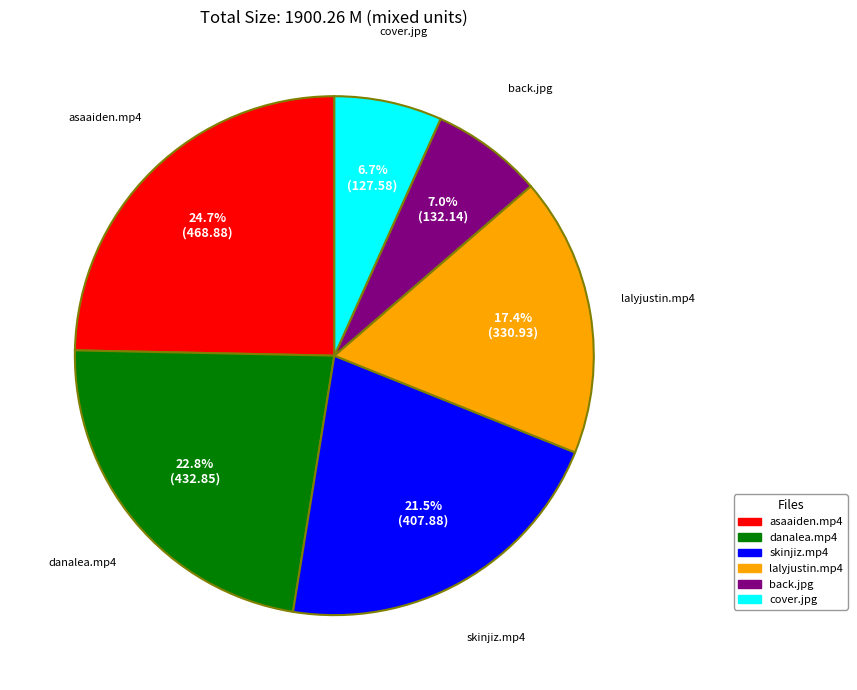

Does cover.jpg account for over 50% of the chart?

No